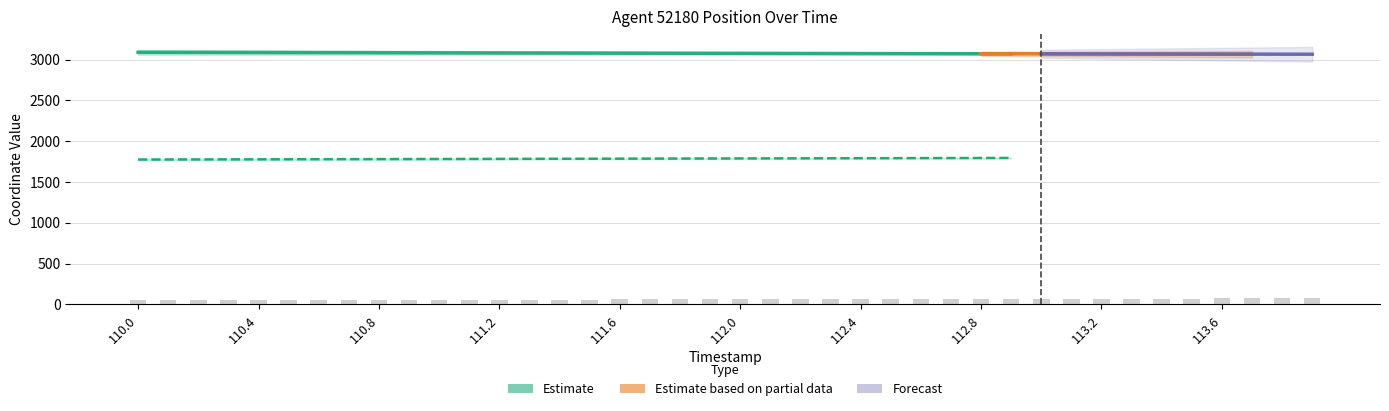

The chart shows a value of 82.6 at 111.9. True or false?

False